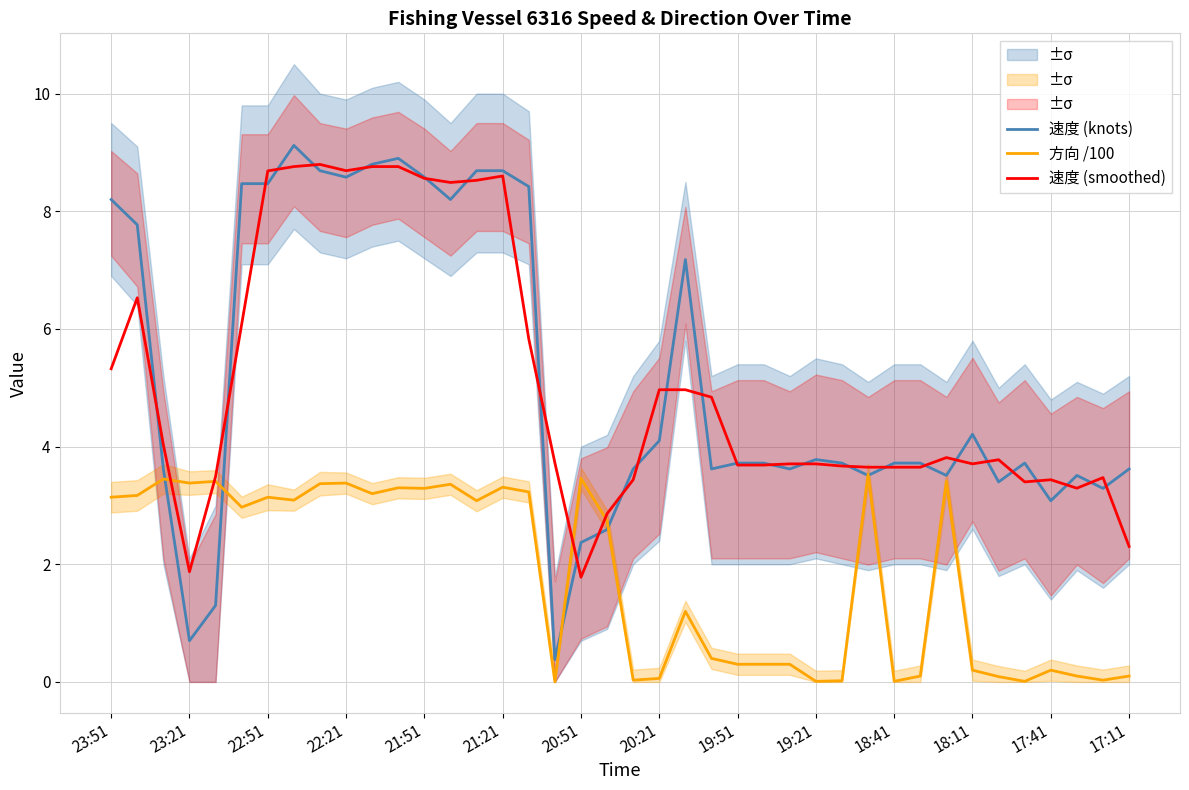

At 14, list the series in order from largest to smallest.

速度 (knots), 速度 (smoothed), 方向 /100